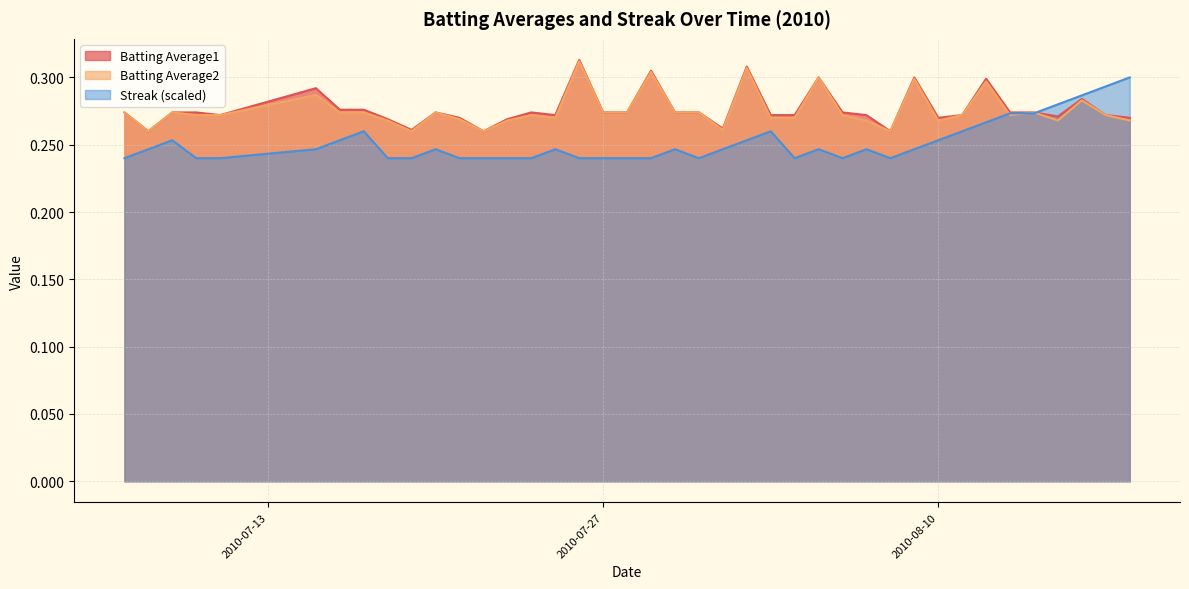

Between 2010-07-26 and 2010-08-09, which series saw the biggest shift?

Batting Average1